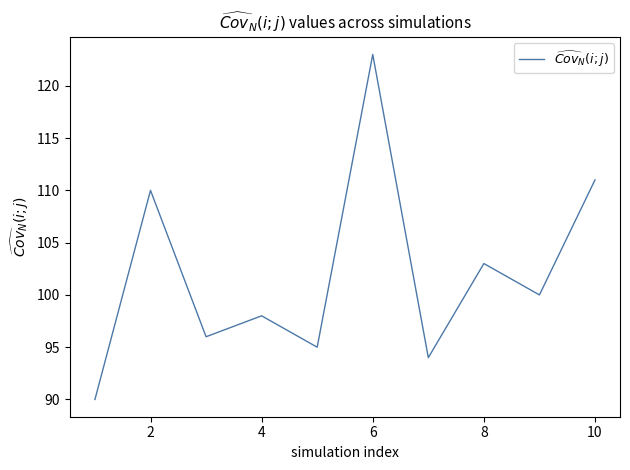

Reading right to left, extract all data points from this chart.

111	100	103	94	123	95	98	96	110	90